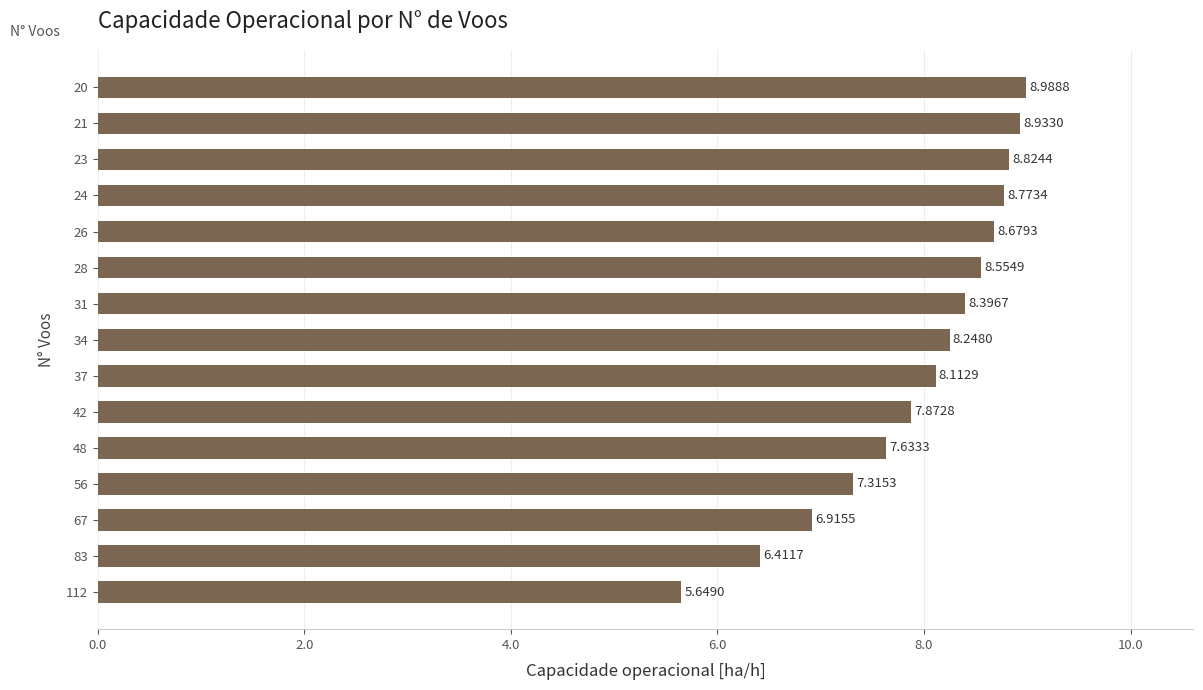

Approximately how many times larger is the value at 24 compared to 23?

1.0